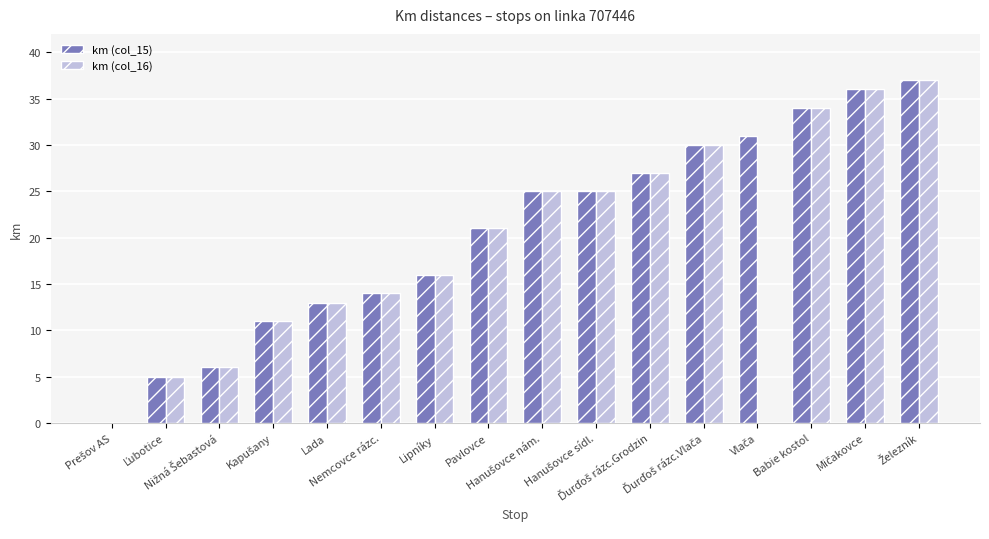

Which series has the largest total across all categories?

km (col_15)